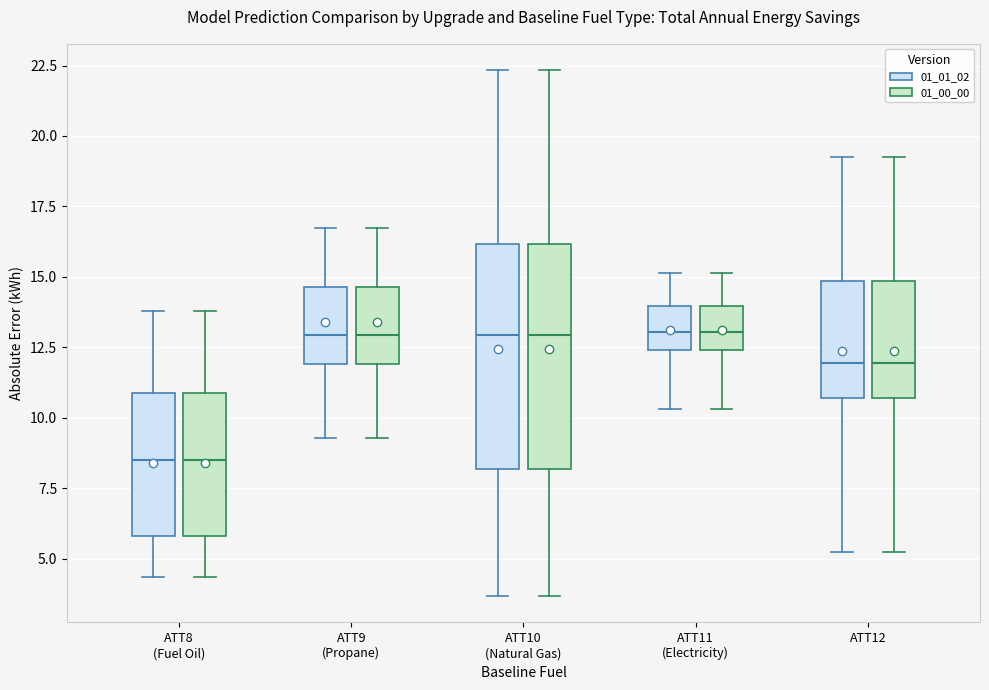

Reading left to right, read every box against the y-axis: the position of its median line, the range the box covers, and the ends of its whiskers. The values are not printed on the chart, so give them approximately, as read against the axis.

ATT8 (Fuel Oil) (01_01_02): median 8.5, box 6.0 to 11.0, whiskers 4.5 to 14.0
ATT8 (Fuel Oil) (01_00_00): median 8.5, box 6.0 to 11.0, whiskers 4.5 to 14.0
ATT9 (Propane) (01_01_02): median 13.0, box 12.0 to 14.5, whiskers 9.5 to 16.5
ATT9 (Propane) (01_00_00): median 13.0, box 12.0 to 14.5, whiskers 9.5 to 16.5
ATT10 (Natural Gas) (01_01_02): median 13.0, box 8.0 to 16.0, whiskers 3.5 to 22.5
ATT10 (Natural Gas) (01_00_00): median 13.0, box 8.0 to 16.0, whiskers 3.5 to 22.5
ATT11 (Electricity) (01_01_02): median 13.0, box 12.5 to 14.0, whiskers 10.5 to 15.0
ATT11 (Electricity) (01_00_00): median 13.0, box 12.5 to 14.0, whiskers 10.5 to 15.0
ATT12 (01_01_02): median 12.0, box 10.5 to 15.0, whiskers 5.5 to 19.5
ATT12 (01_00_00): median 12.0, box 10.5 to 15.0, whiskers 5.5 to 19.5